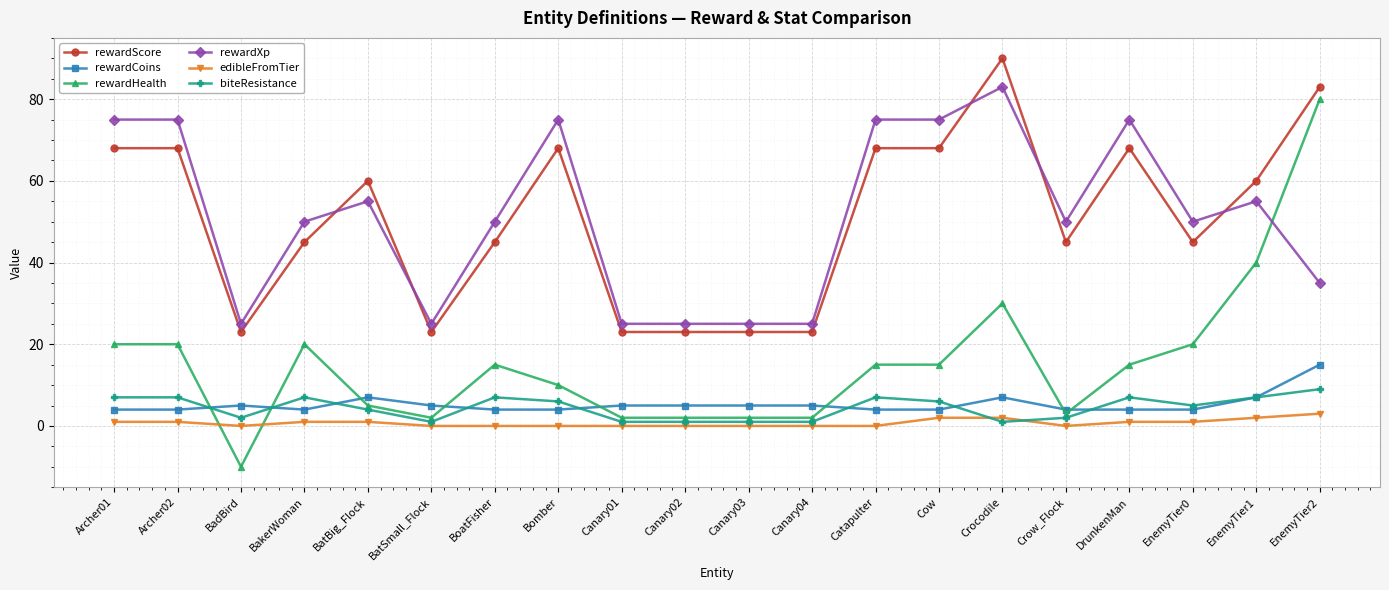

Reading right to left, extract all data points from this chart.

rewardScore: 83	60	45	68	45	90	68	68	23	23	23	23	68	45	23	60	45	23	68	68
rewardCoins: 15	7	4	4	4	7	4	4	5	5	5	5	4	4	5	7	4	5	4	4
rewardHealth: 80	40	20	15	3	30	15	15	2	2	2	2	10	15	2	5	20	-10	20	20
rewardXp: 35	55	50	75	50	83	75	75	25	25	25	25	75	50	25	55	50	25	75	75
edibleFromTier: 3	2	1	1	0	2	2	0	0	0	0	0	0	0	0	1	1	0	1	1
biteResistance: 9	7	5	7	2	1	6	7	1	1	1	1	6	7	1	4	7	2	7	7